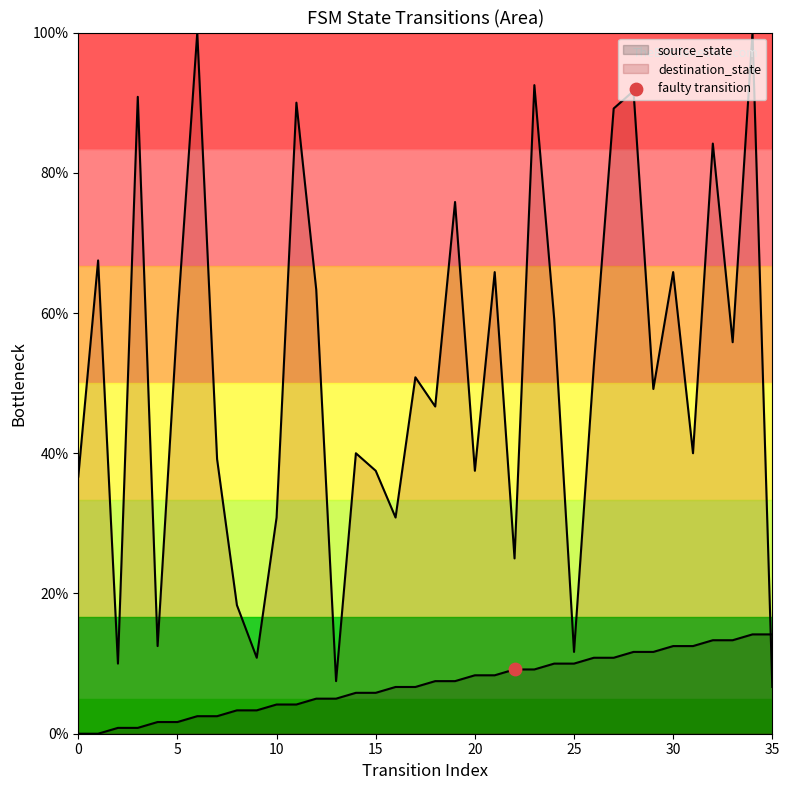

What are all the series names shown in the legend?

source_state, destination_state